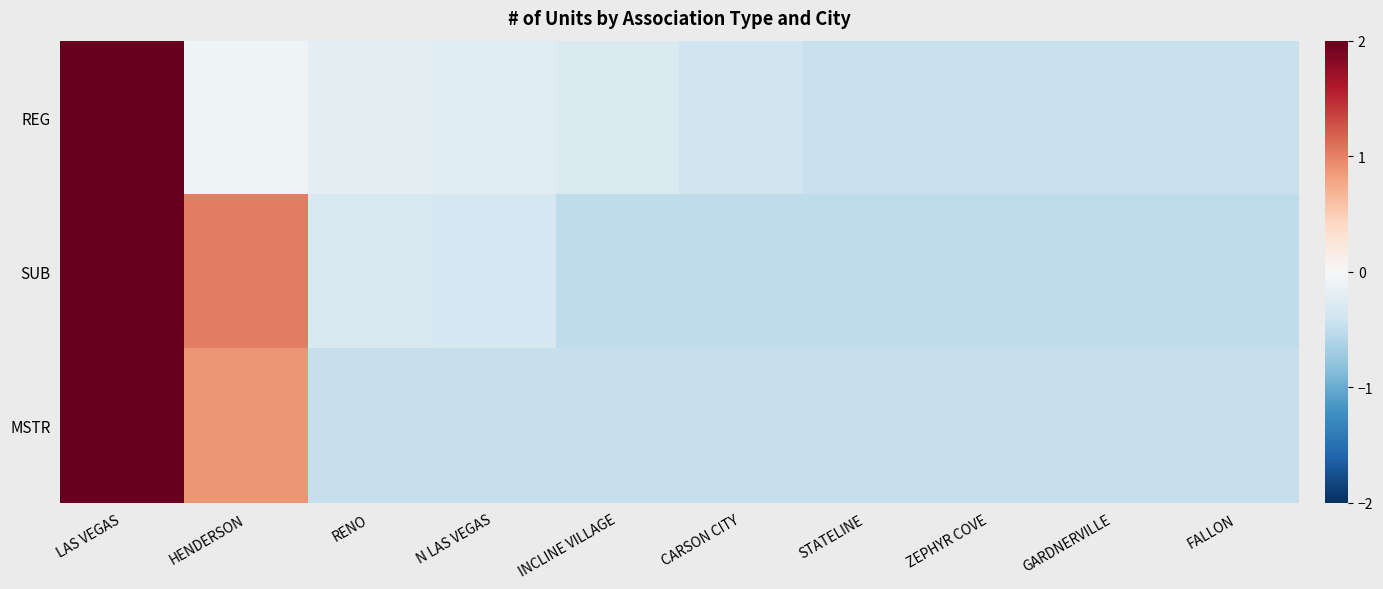

Reading left to right, extract all data points from this chart.

REG: LAS VEGAS=3.0	HENDERSON=-0.1	RENO=-0.2	N LAS VEGAS=-0.2	INCLINE VILLAGE=-0.3	CARSON CITY=-0.4	STATELINE=-0.4	ZEPHYR COVE=-0.4	GARDNERVILLE=-0.4	FALLON=-0.4
SUB: LAS VEGAS=2.7	HENDERSON=1.0	RENO=-0.3	N LAS VEGAS=-0.3	INCLINE VILLAGE=-0.5	CARSON CITY=-0.5	STATELINE=-0.5	ZEPHYR COVE=-0.5	GARDNERVILLE=-0.5	FALLON=-0.5
MSTR: LAS VEGAS=2.8	HENDERSON=0.9	RENO=-0.5	N LAS VEGAS=-0.5	INCLINE VILLAGE=-0.5	CARSON CITY=-0.5	STATELINE=-0.5	ZEPHYR COVE=-0.5	GARDNERVILLE=-0.5	FALLON=-0.5